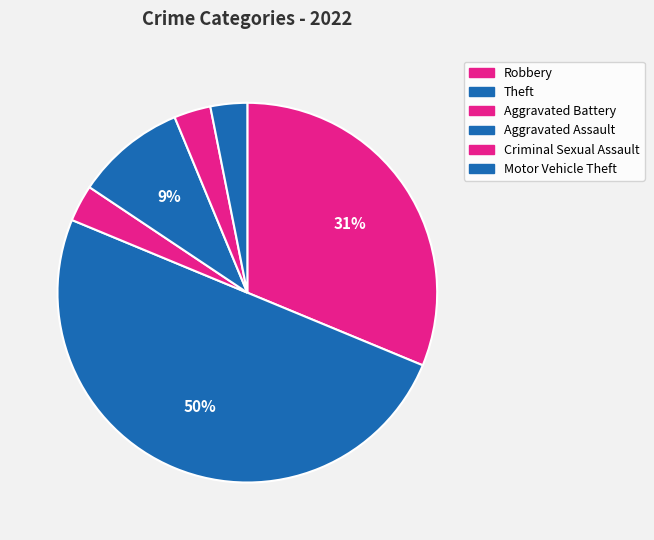

What percentage is the Robbery slice, to the nearest percent?

31%